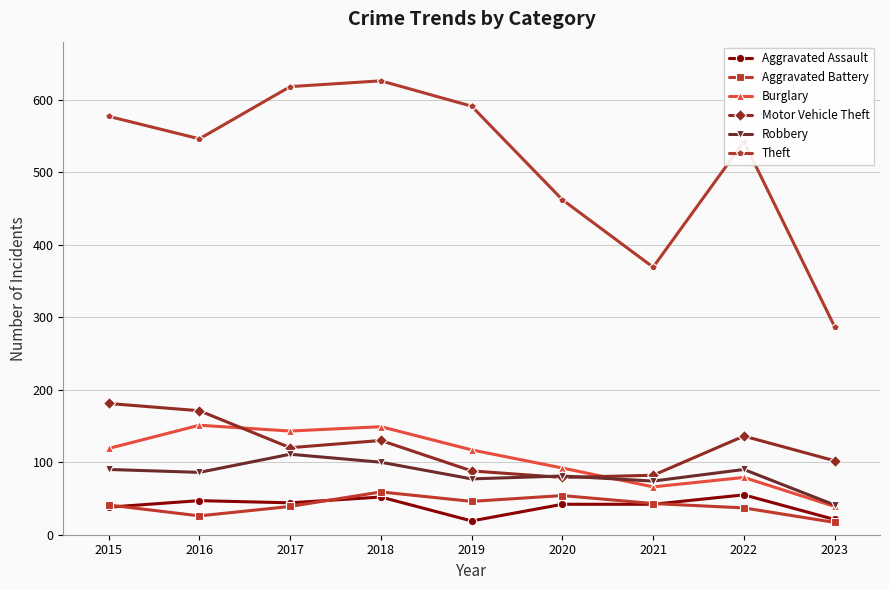

What is the maximum value for Aggravated Battery?

59